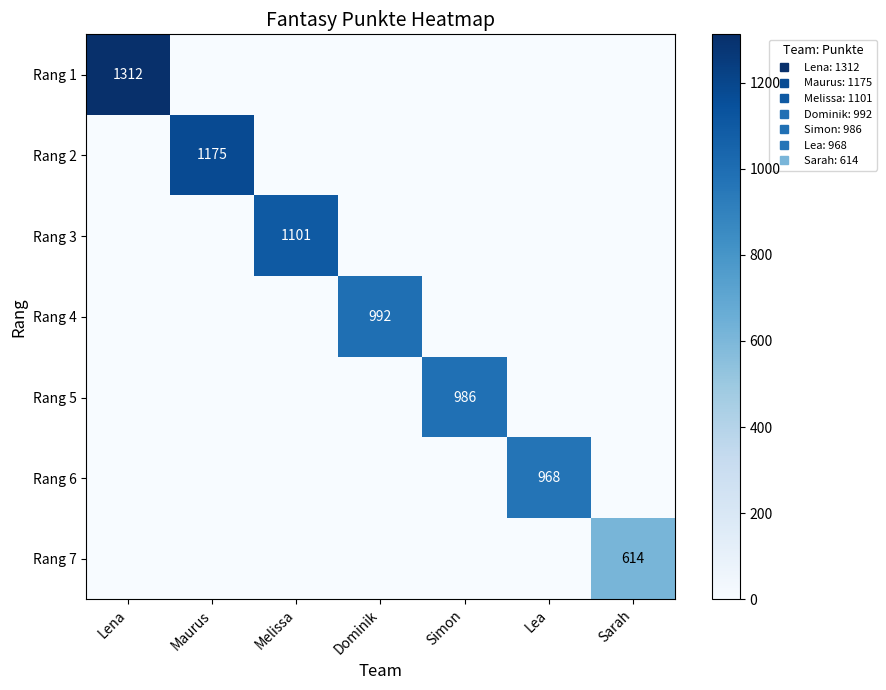

Is the value of Rang 1 at Lea greater than the value of Rang 7 at Sarah?

No